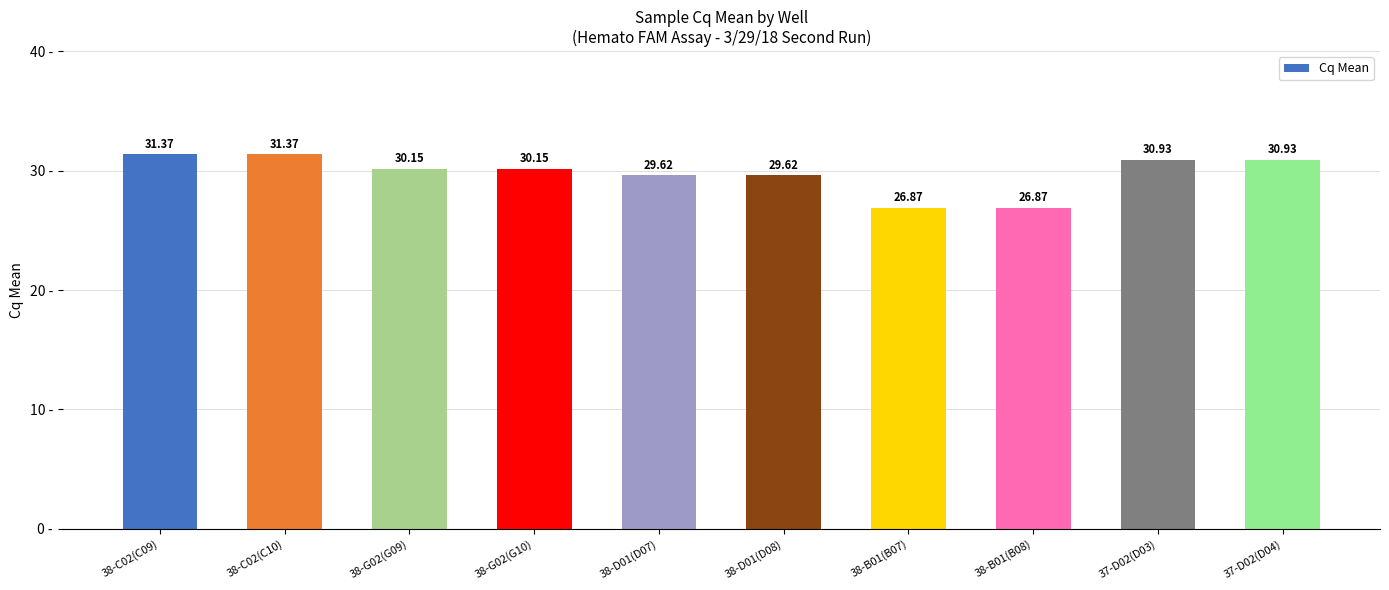

What is the minimum value shown in the chart?

26.9